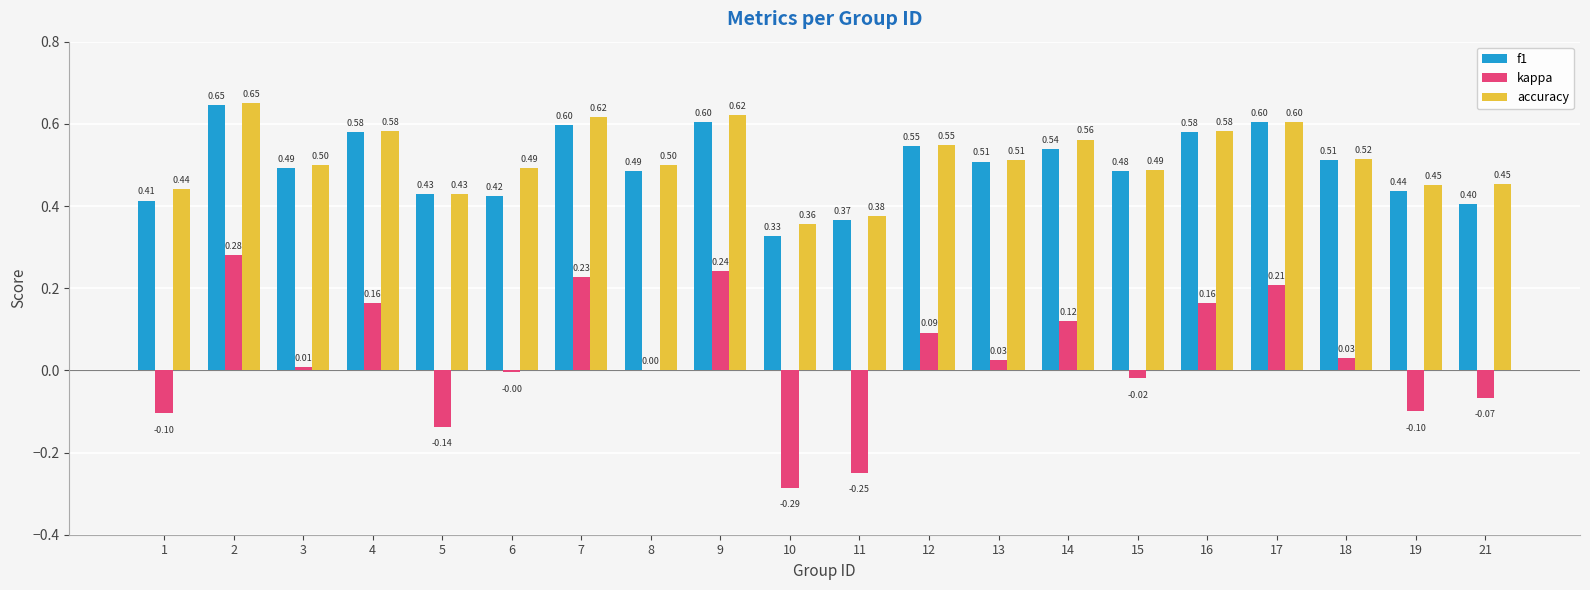

Which series has the largest total across all categories?

accuracy